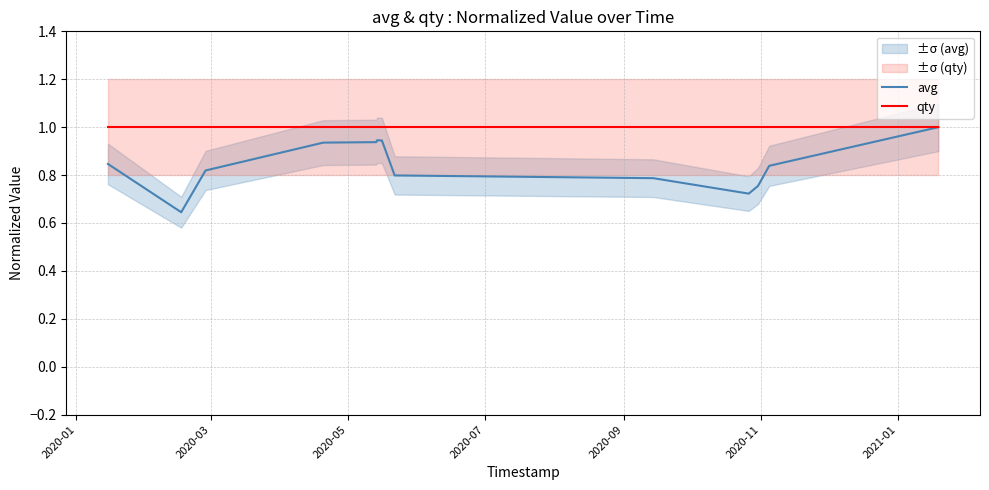

List the series in order of their peak value, lowest first.

avg, qty